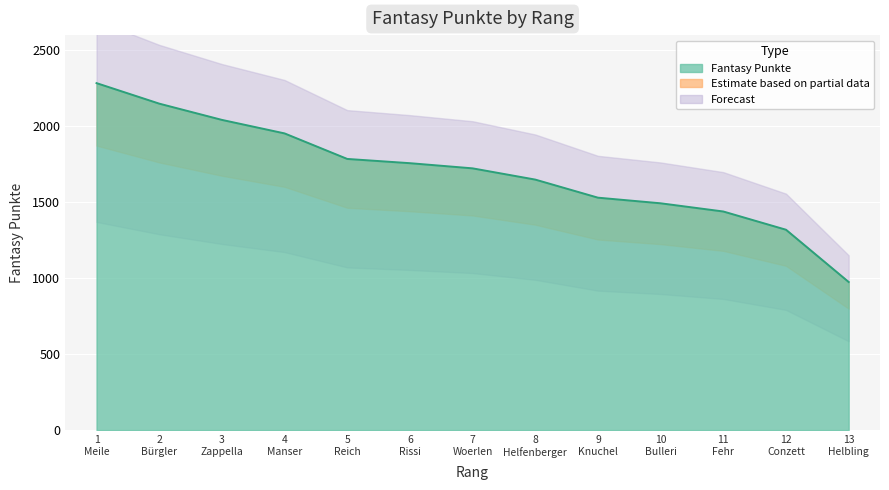

True or false: there are more than 0 points higher than both neighbors.

False